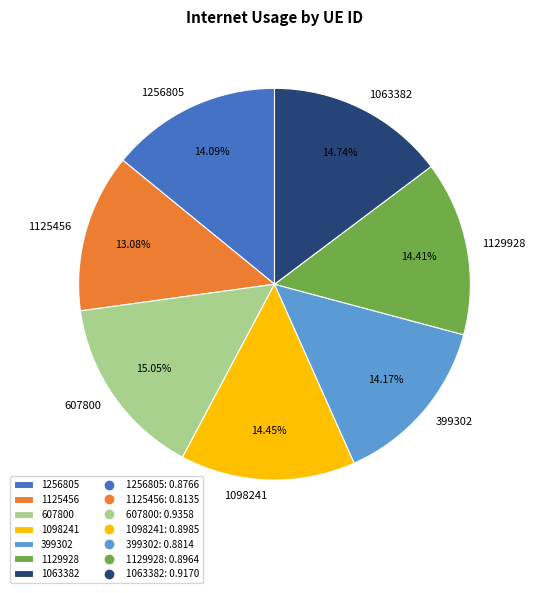

Does 607800 represent more than half of the total?

No